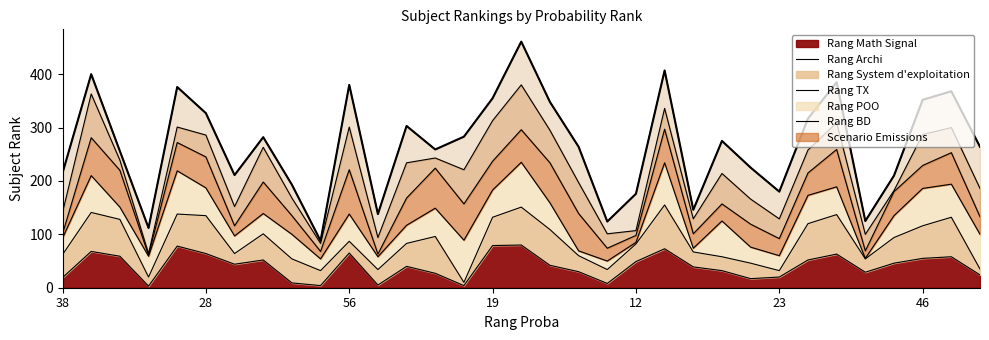

How many interior local peaks (higher than both neighbors) does the data have?

10